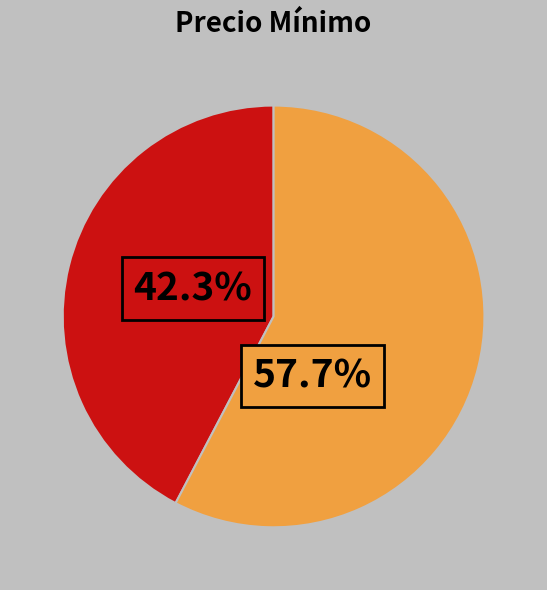

How many segments does this pie chart have?

2